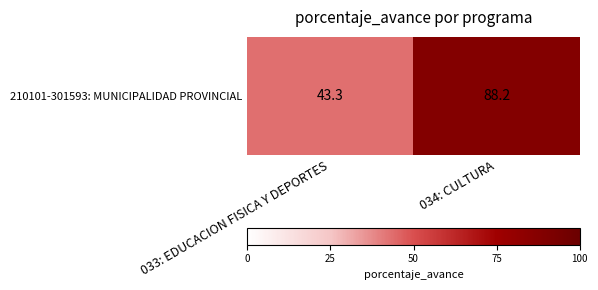

What is the smallest value displayed?

43.3